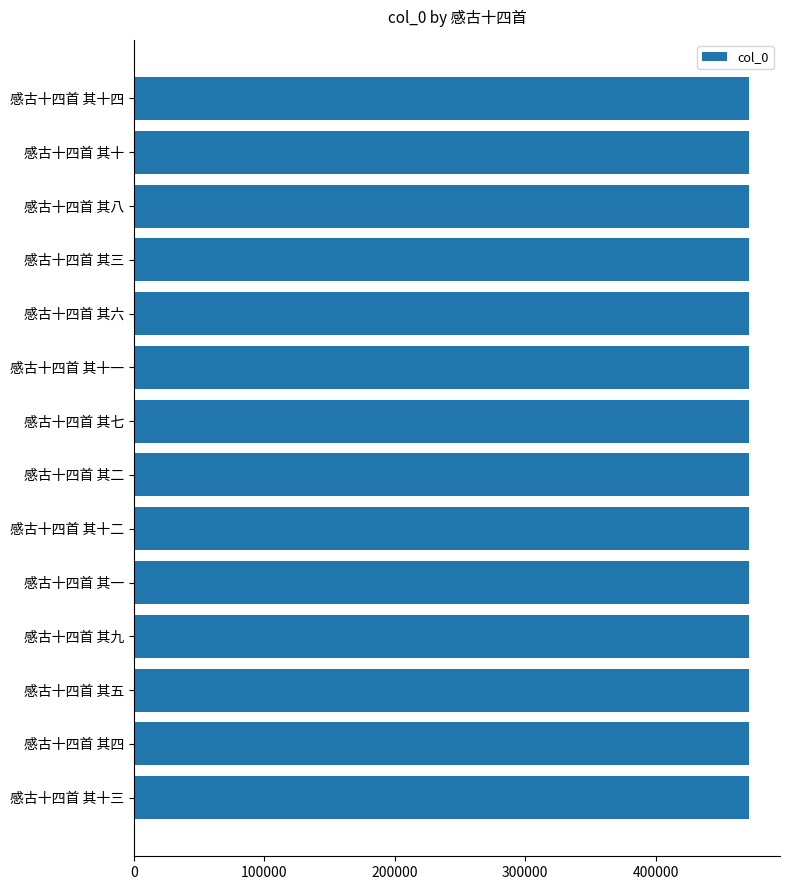

What is the maximum value shown in the chart?

471857